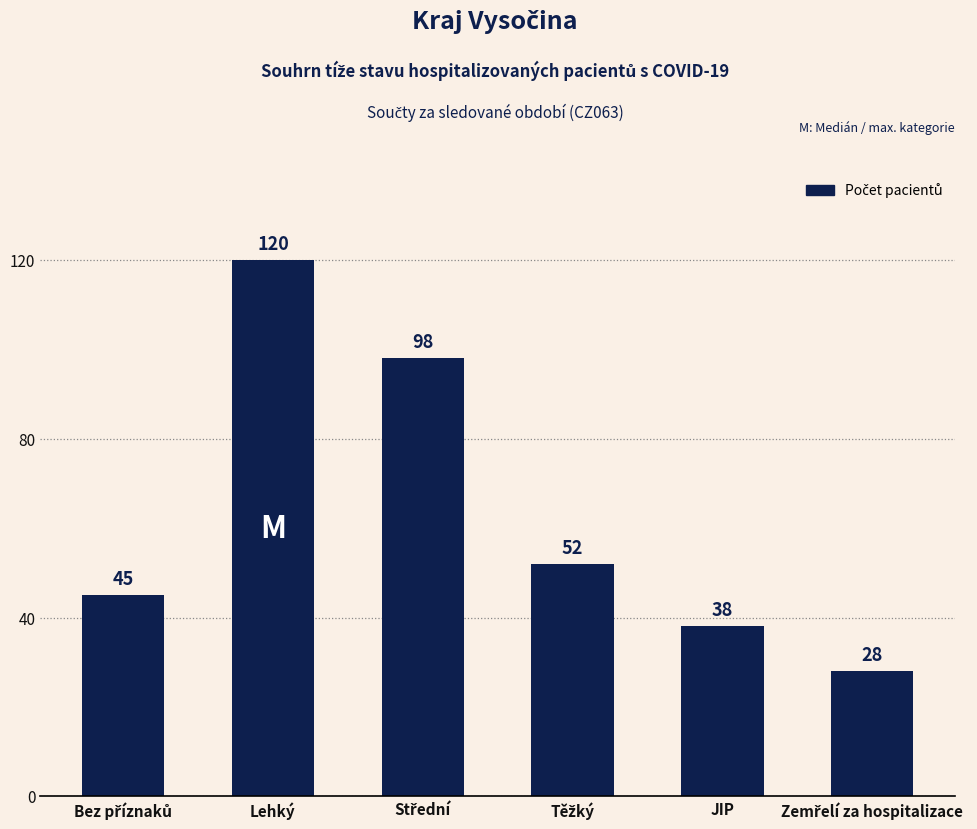

What is the minimum value shown in the chart?

28